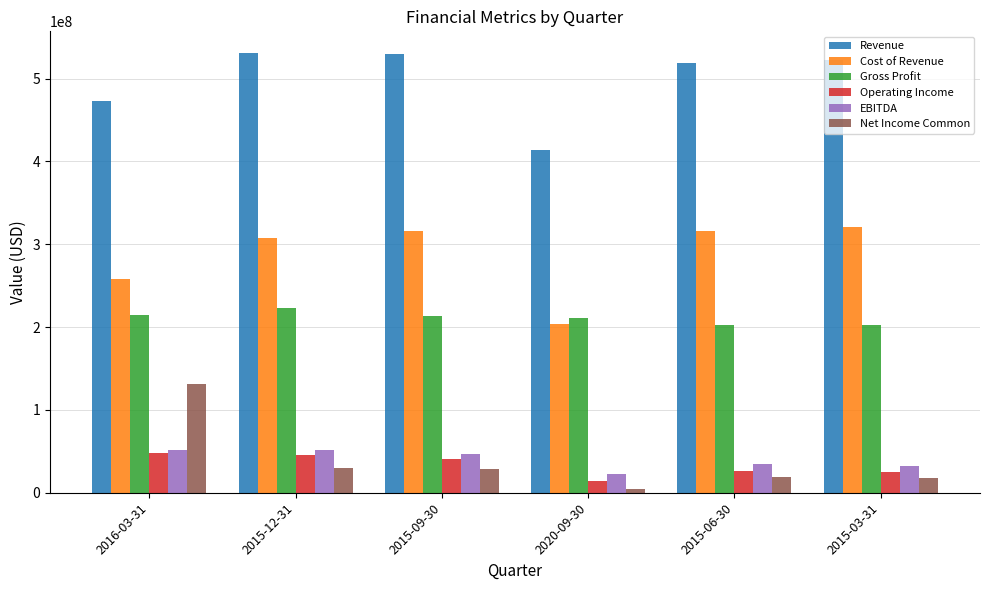

Which series has the largest range (max minus min)?

Net Income Common